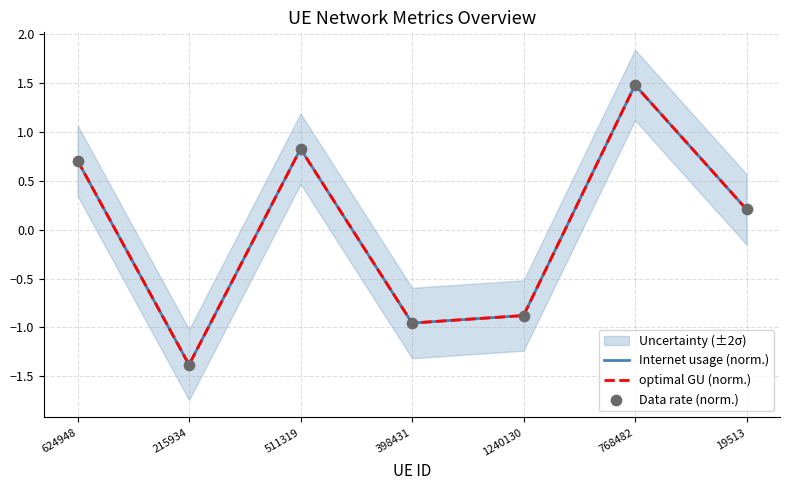

At how many categories does at least one series exceed 0?

4